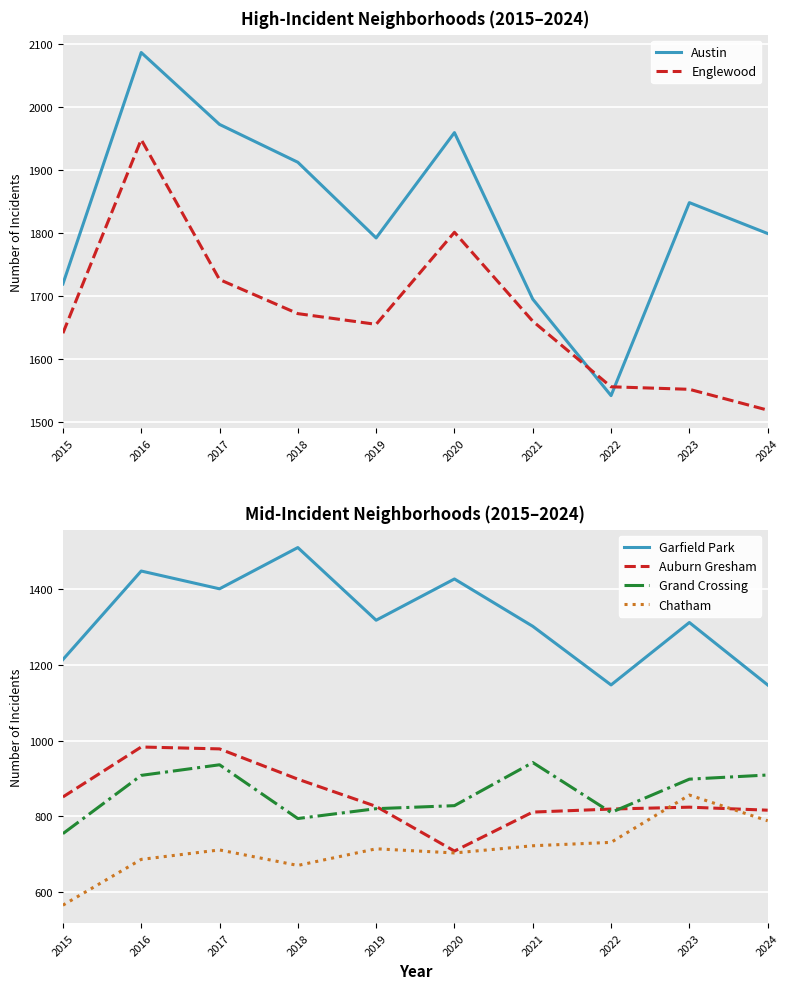

Which has a higher value, 2018 or 2021?

2018